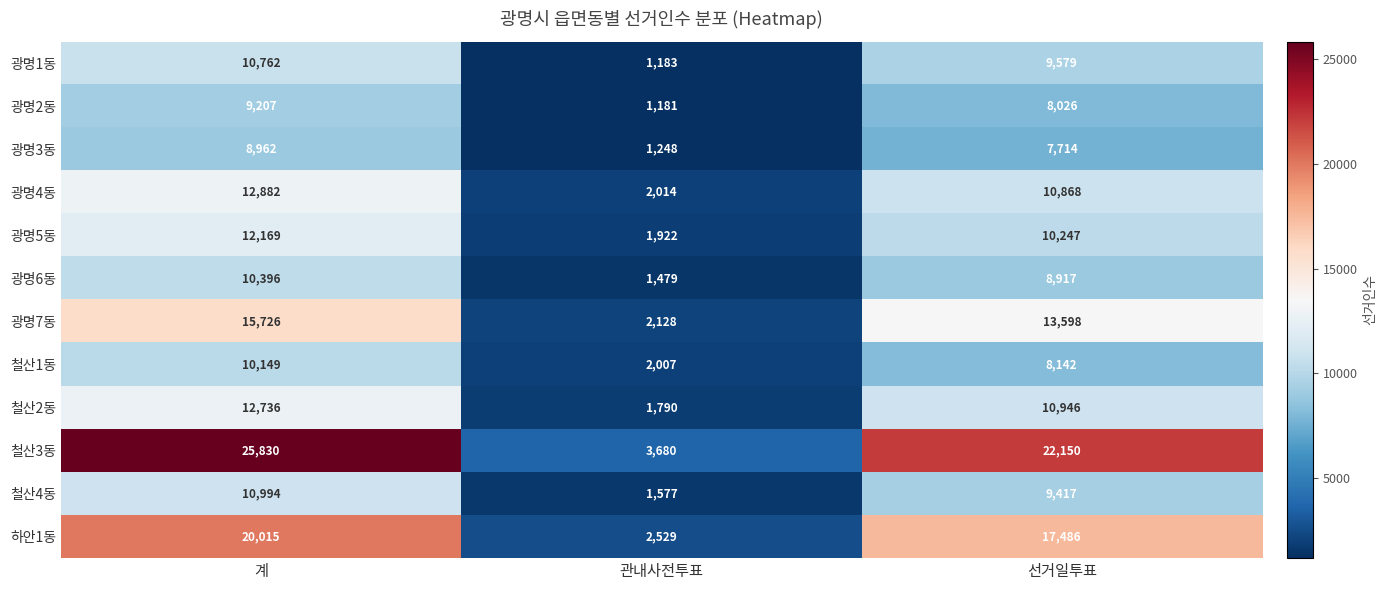

What is the sum of the 광명2동 values at 관내사전투표 and 계?

10388